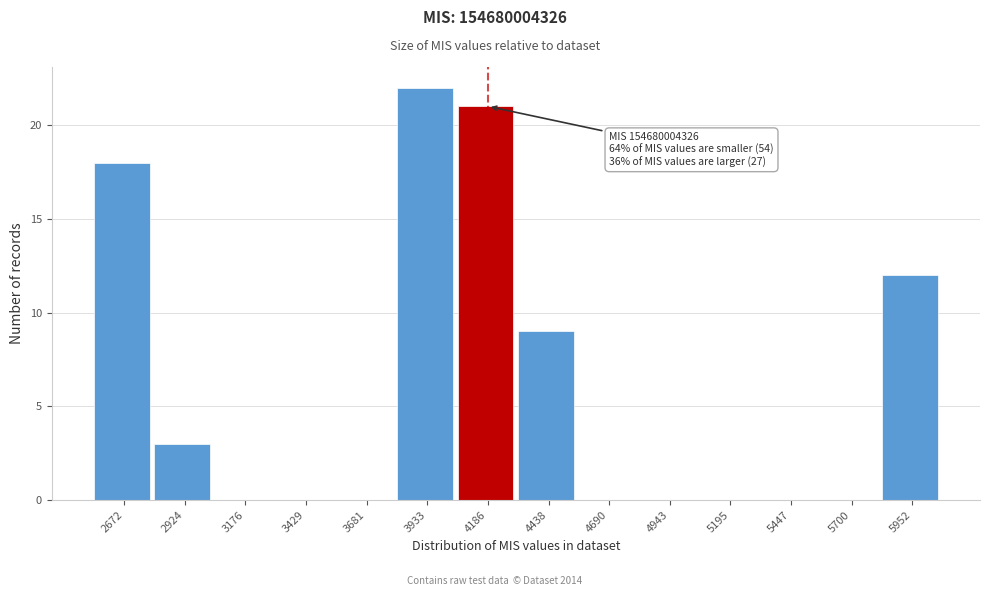

Reading left to right, extract all data points from this chart.

2672=18	2924=3	3176=0	3429=0	3681=0	3933=22	4186=21	4438=9	4690=0	4943=0	5195=0	5447=0	5700=0	5952=12